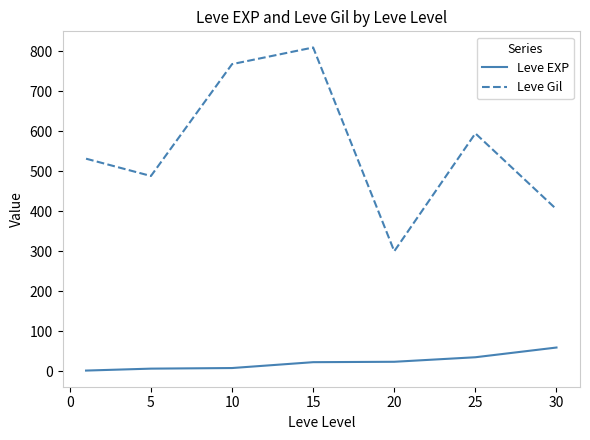

How many categories are shown in the chart?

7